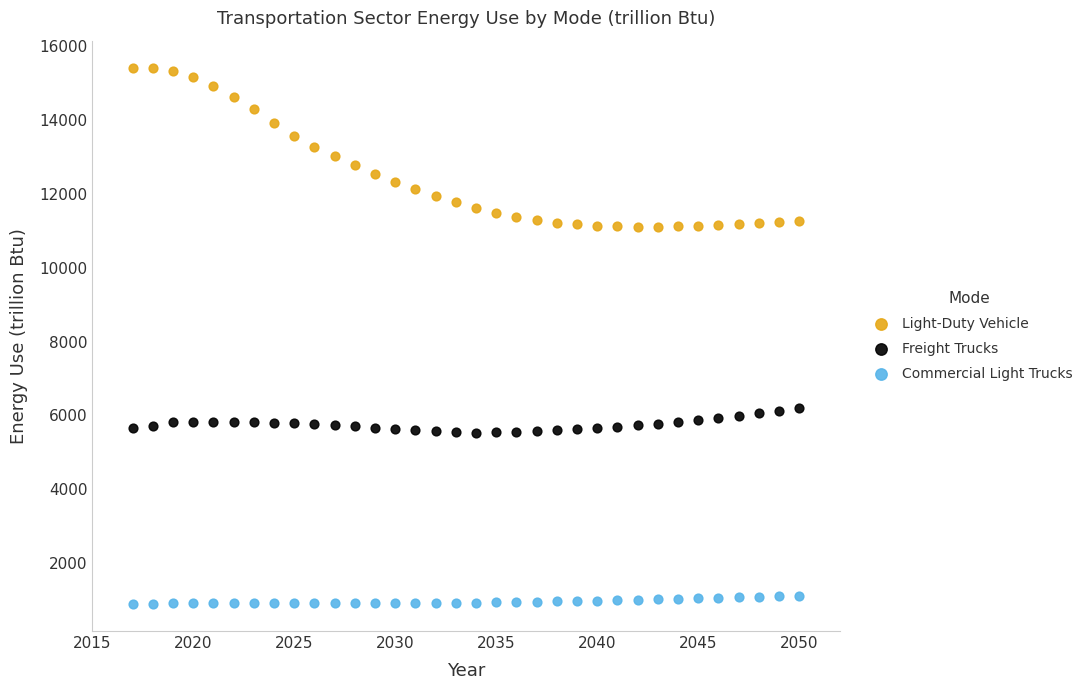

Which series contains the lowest Y value?

Commercial Light Trucks